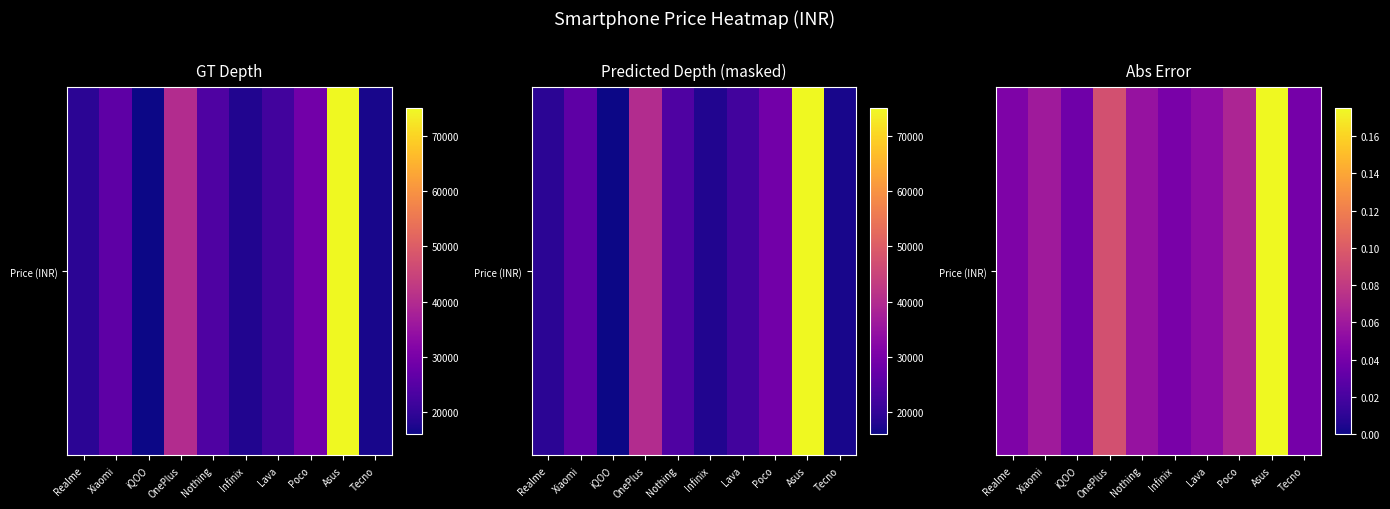

List the labels in order of value, smallest first.

iQOO, Tecno, Infinix, Realme, Lava, Nothing, Xiaomi, Poco, OnePlus, Asus